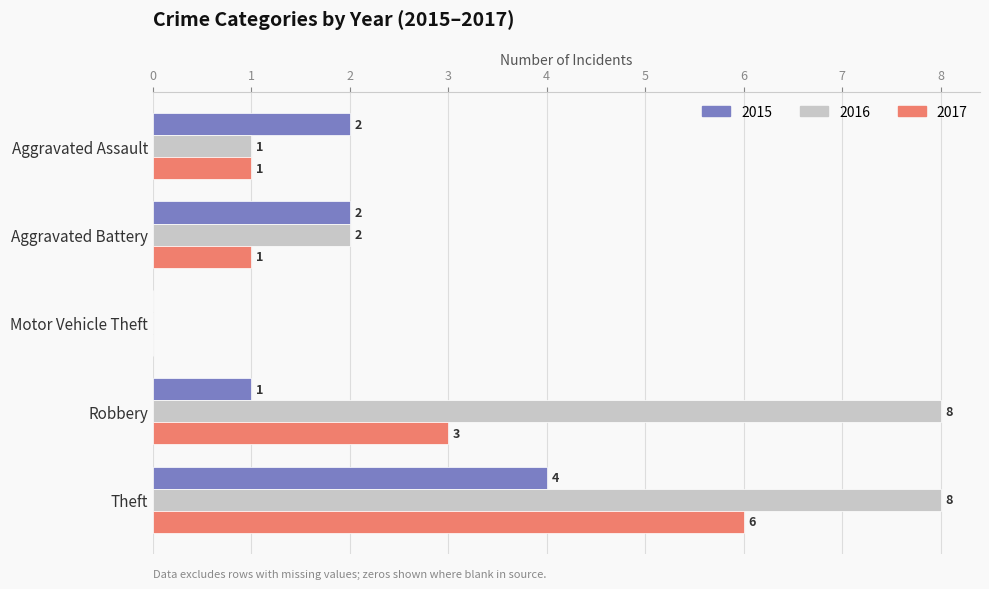

How many positive values does the 2016 series have?

4